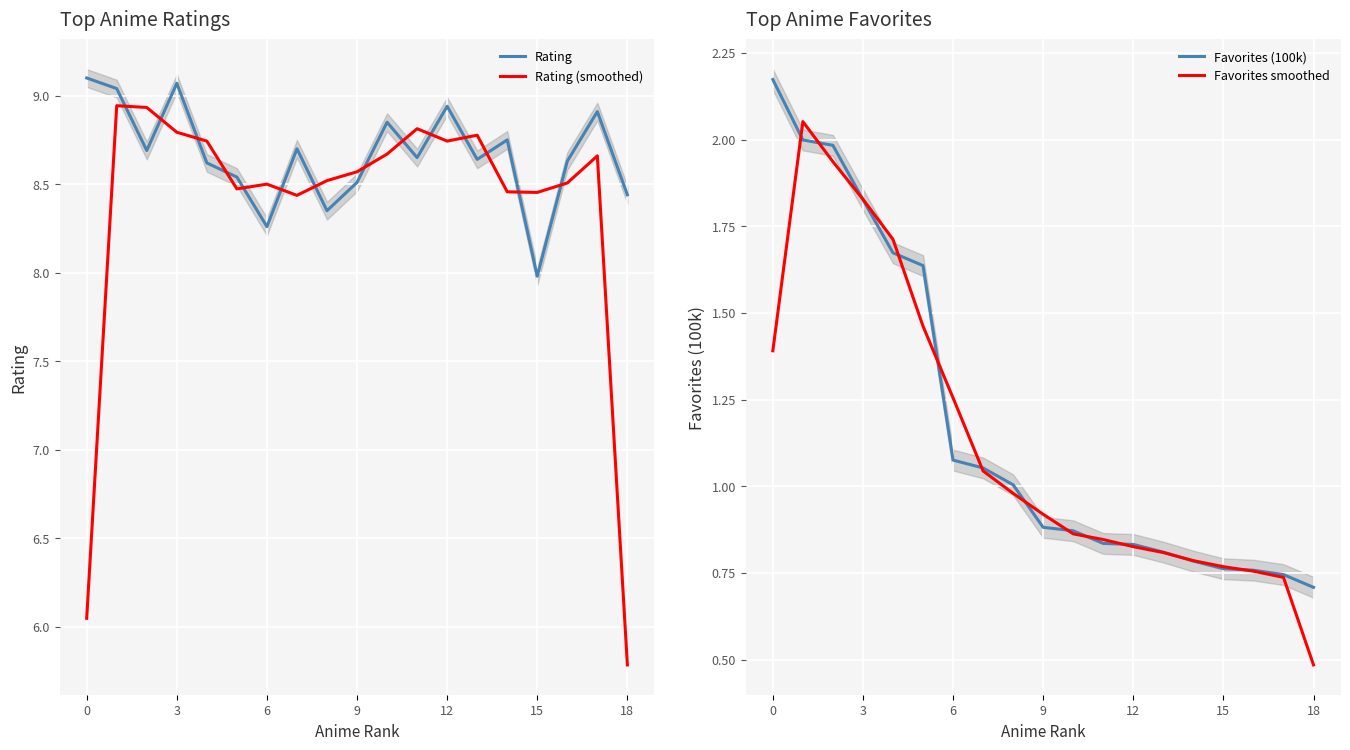

Reading right to left, extract all data points from this chart.

Rating: 8.4	8.9	8.6	8.0	8.8	8.6	8.9	8.7	8.8	8.5	8.3	8.7	8.3	8.5	8.6	9.1	8.7	9.0	9.1
Rating (smoothed): 5.8	8.7	8.5	8.5	8.5	8.8	8.7	8.8	8.7	8.6	8.5	8.4	8.5	8.5	8.7	8.8	8.9	8.9	6.0
Favorites (100k): 0.7	0.7	0.8	0.8	0.8	0.8	0.8	0.8	0.9	0.9	1.0	1.1	1.1	1.6	1.7	1.8	2.0	2.0	2.2
Favorites smoothed: 0.5	0.7	0.8	0.8	0.8	0.8	0.8	0.8	0.9	0.9	1.0	1.0	1.3	1.5	1.7	1.8	1.9	2.1	1.4